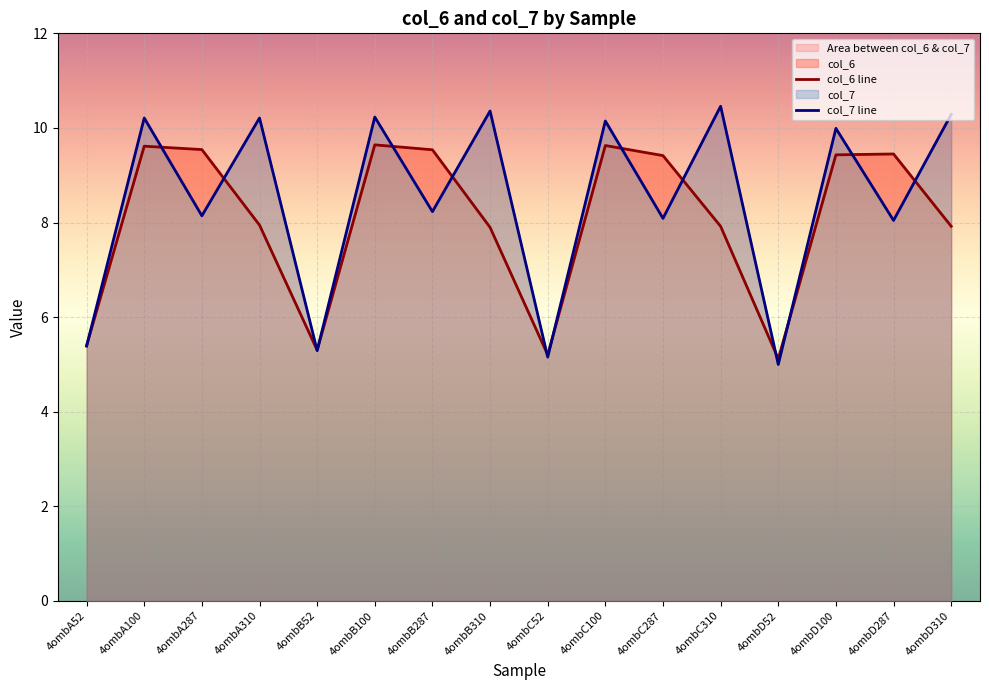

Count the number of categories in the chart.

16